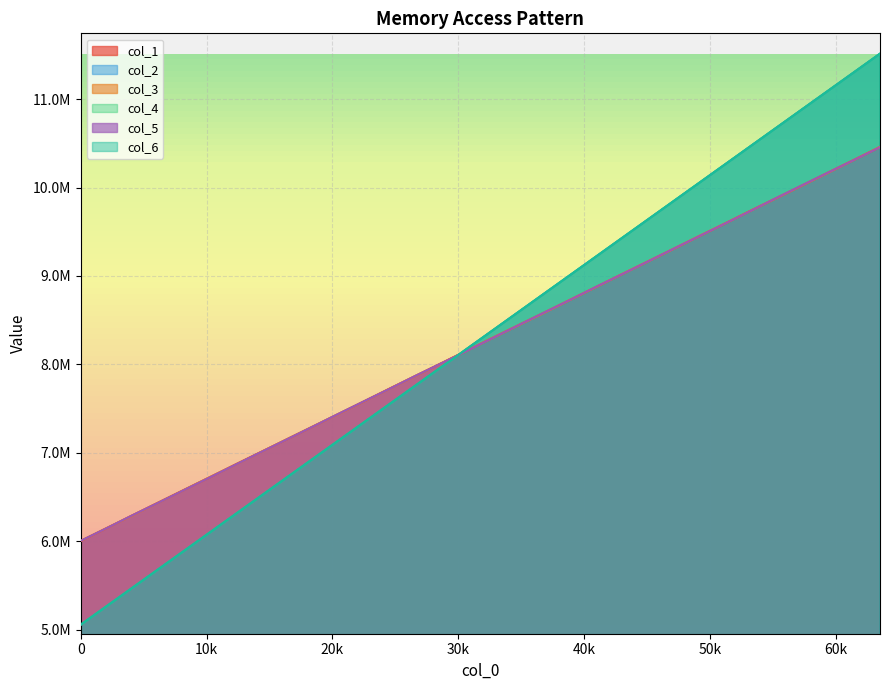

Between which two adjacent categories do col_4 and col_3 first intersect?

28672 and 30720